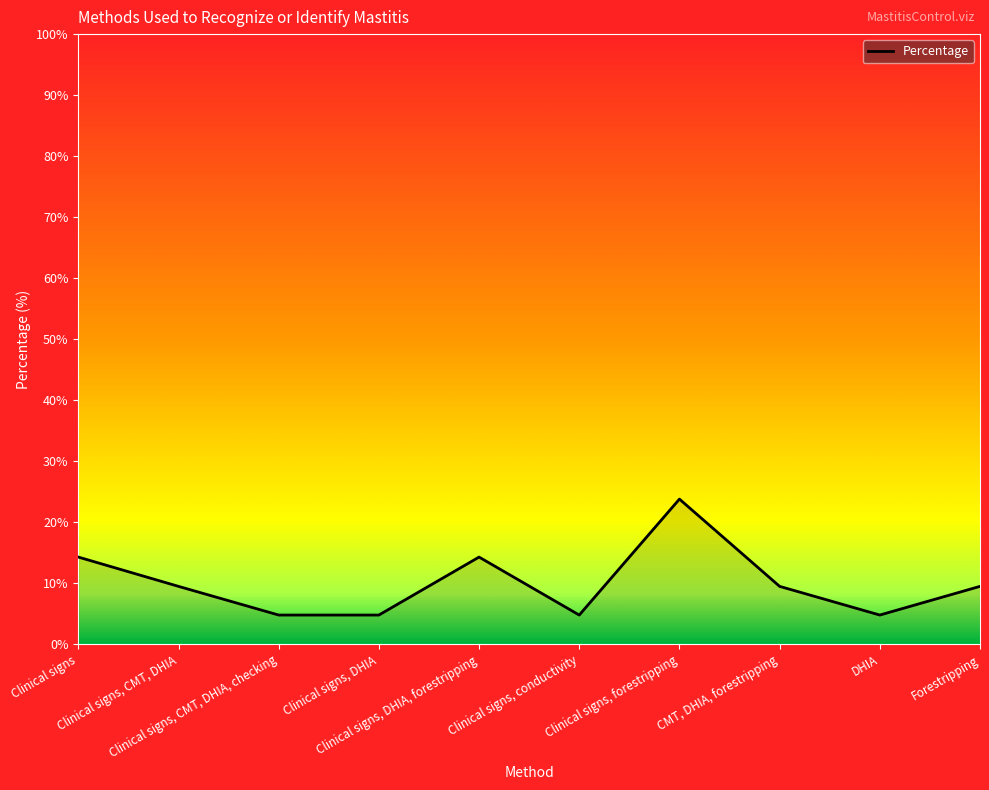

What is the difference between the values at Forestripping and Clinical signs?

4.8